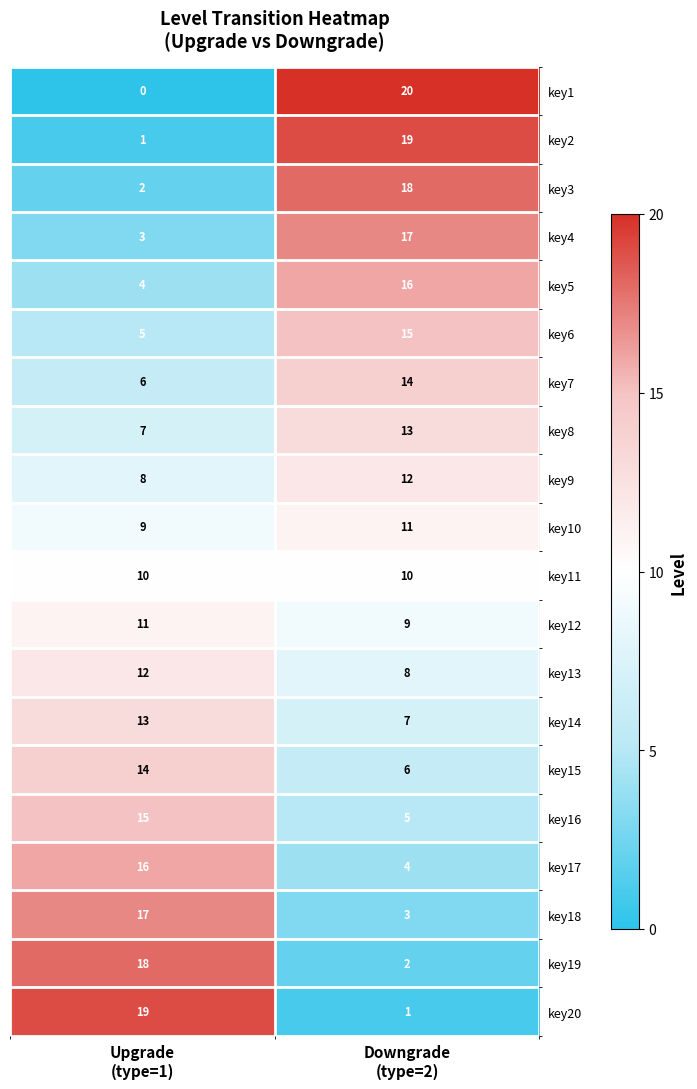

What is the sum of all key19 values?

20